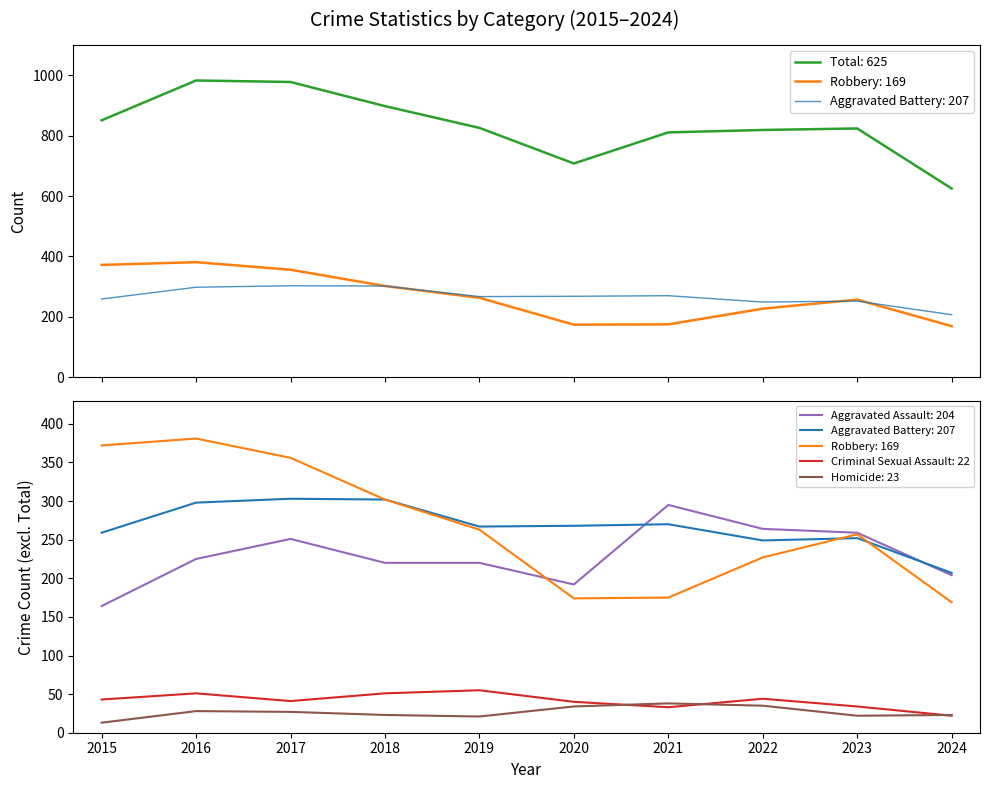

True or false: Robbery has a value of 152 at 2017.

False